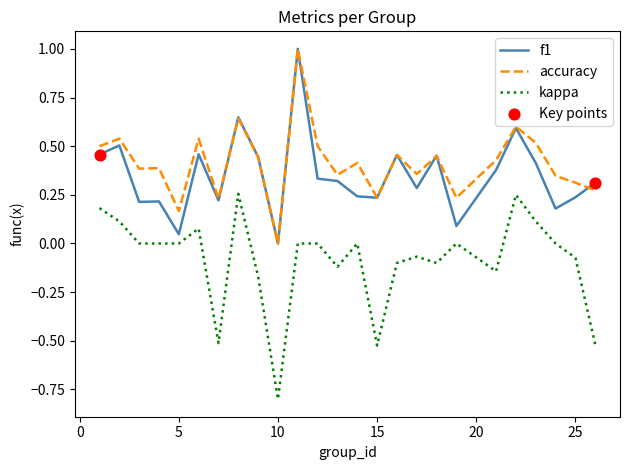

What is the lowest value of the kappa series?

-0.8